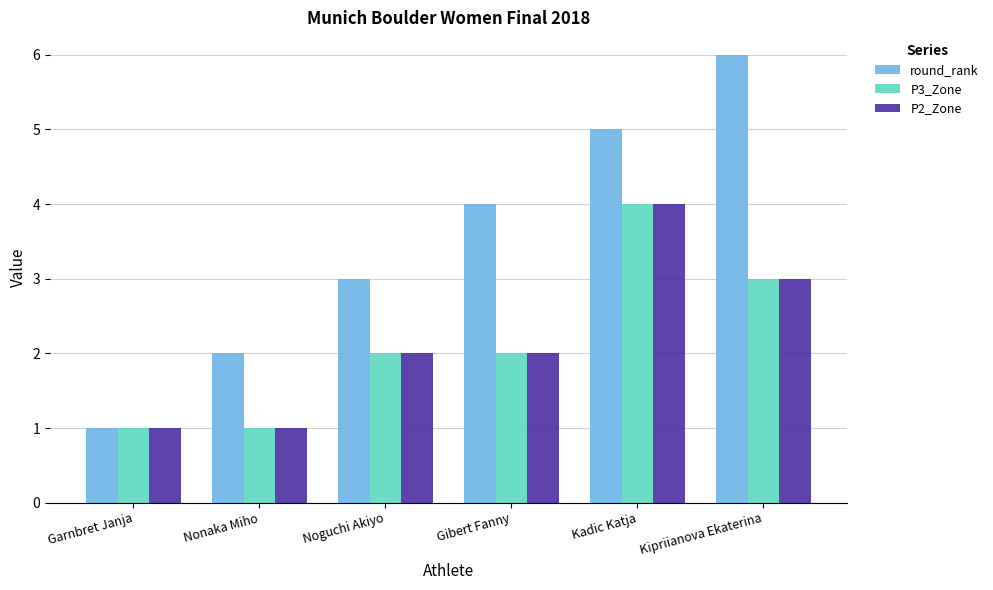

Which series has the largest range (max minus min)?

round_rank